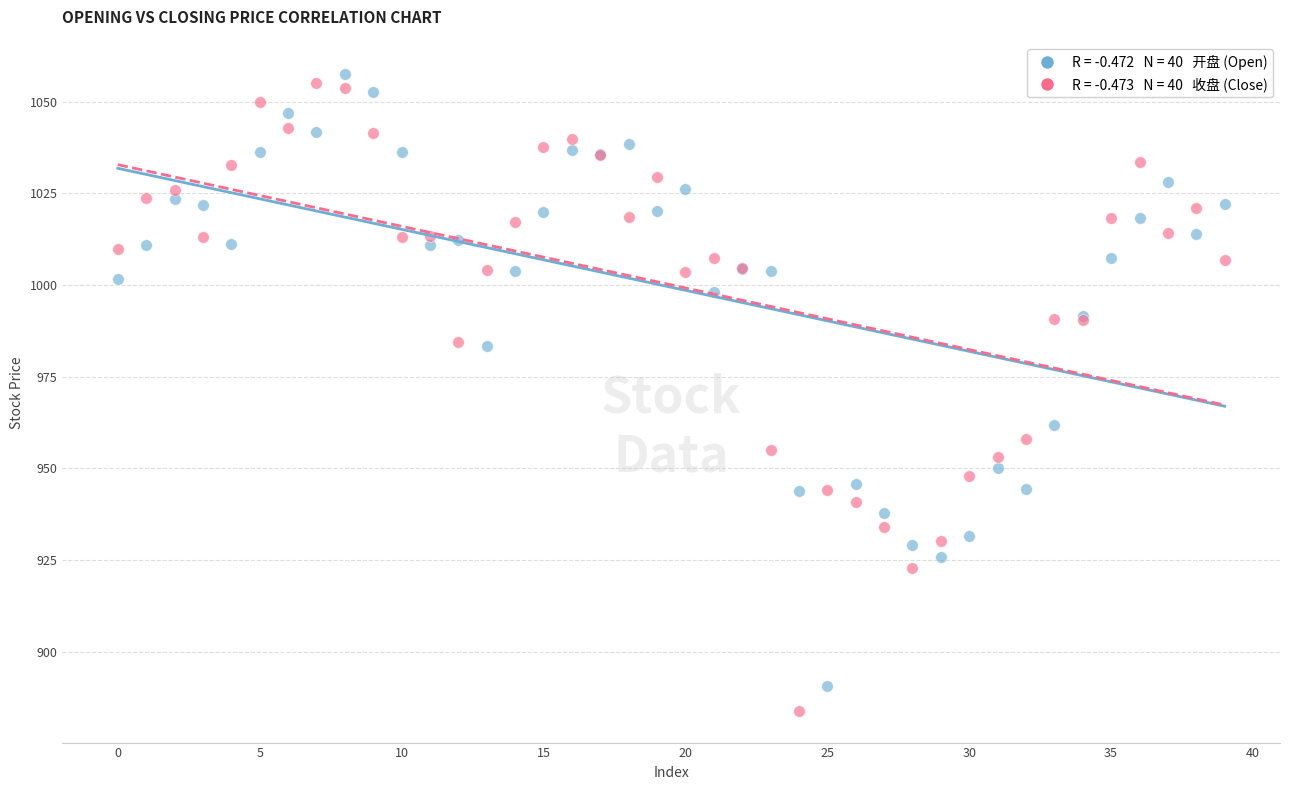

Across all series, what Y value is closest to 970?

961.7